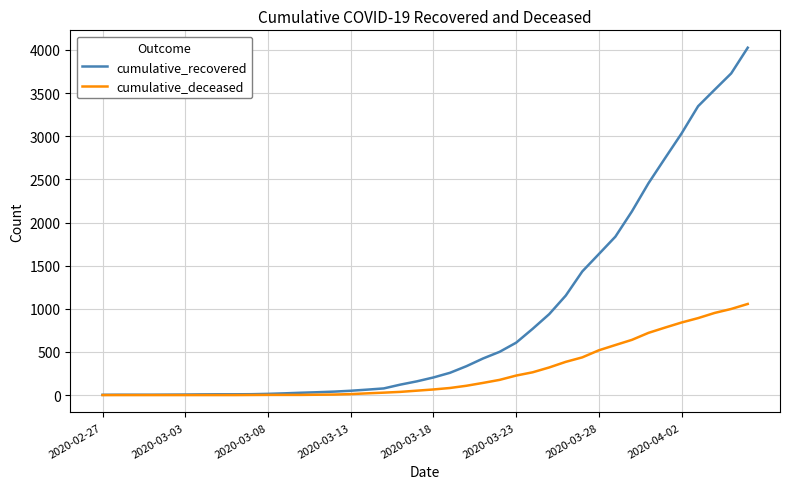

Rank the series by their maximum value, from highest to lowest.

cumulative_recovered, cumulative_deceased